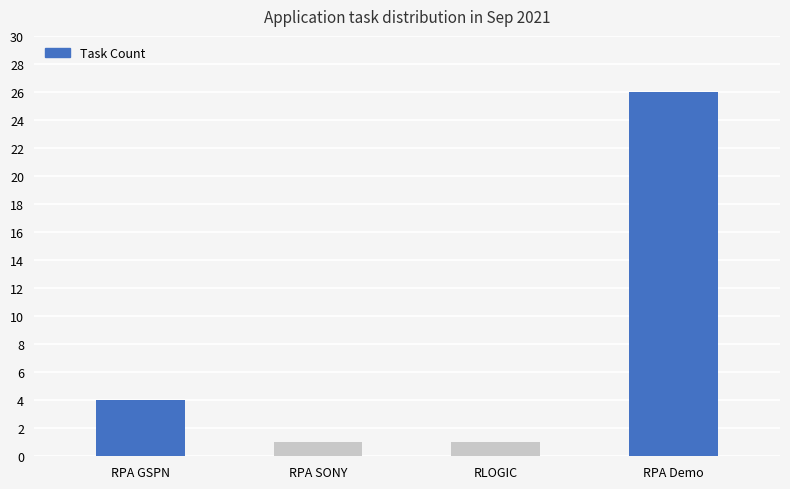

How many values are between 1 and 26?

4